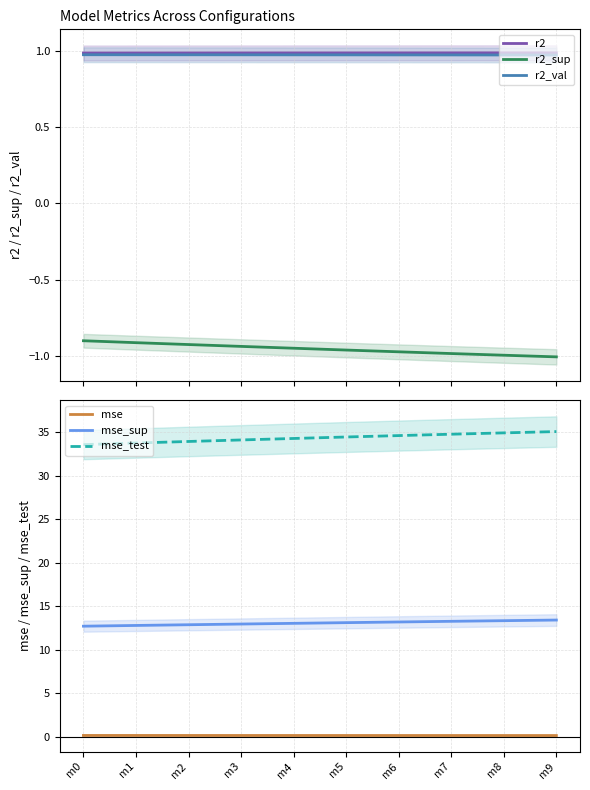

Which series has the largest total across all categories?

mse_test